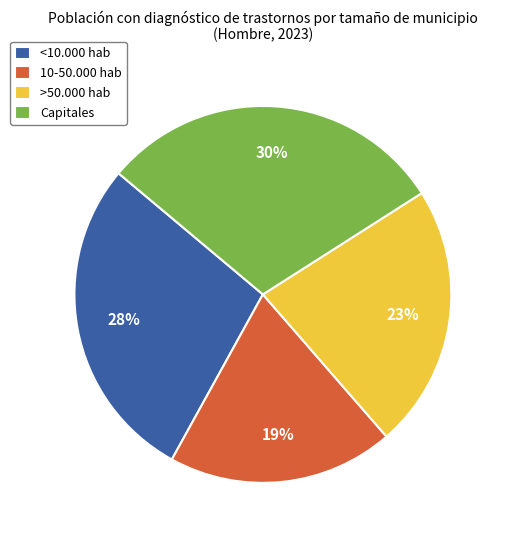

Does 10-50.000 hab account for over 50% of the chart?

No